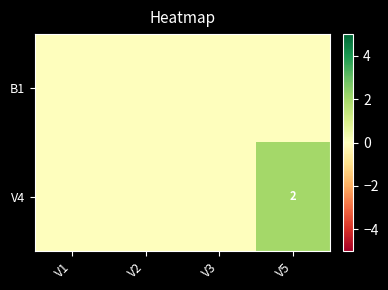

List the labels in order of V4 value, largest first.

V5, V1, V2, V3